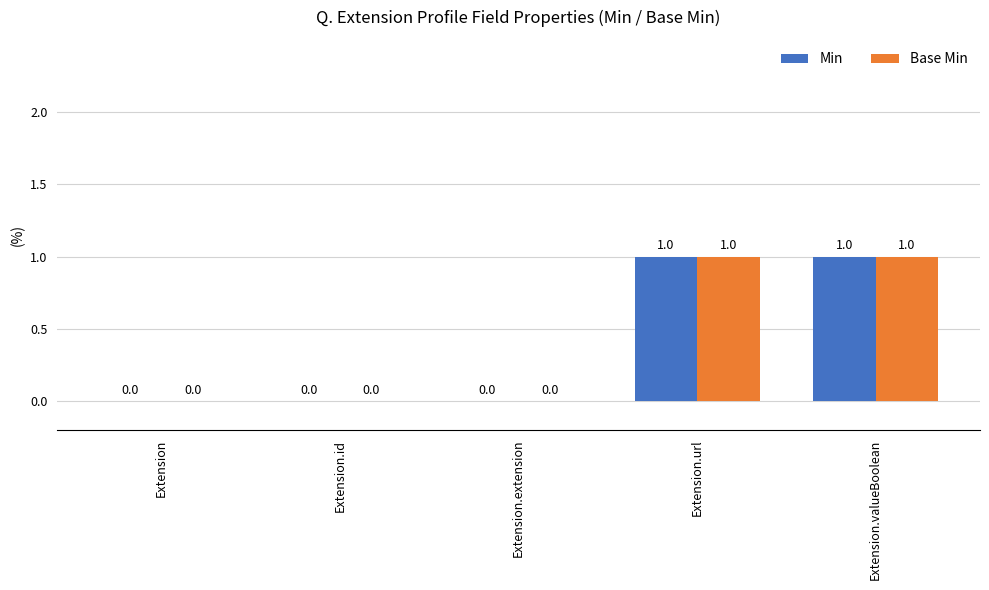

What is the highest value of the Min series?

1